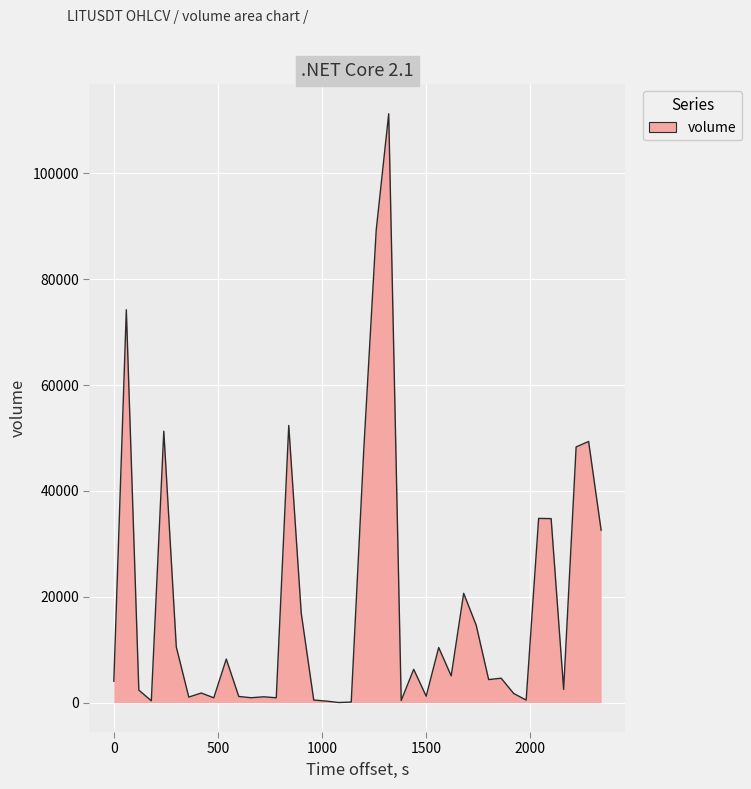

What is the maximum value shown in the chart?

111271.9